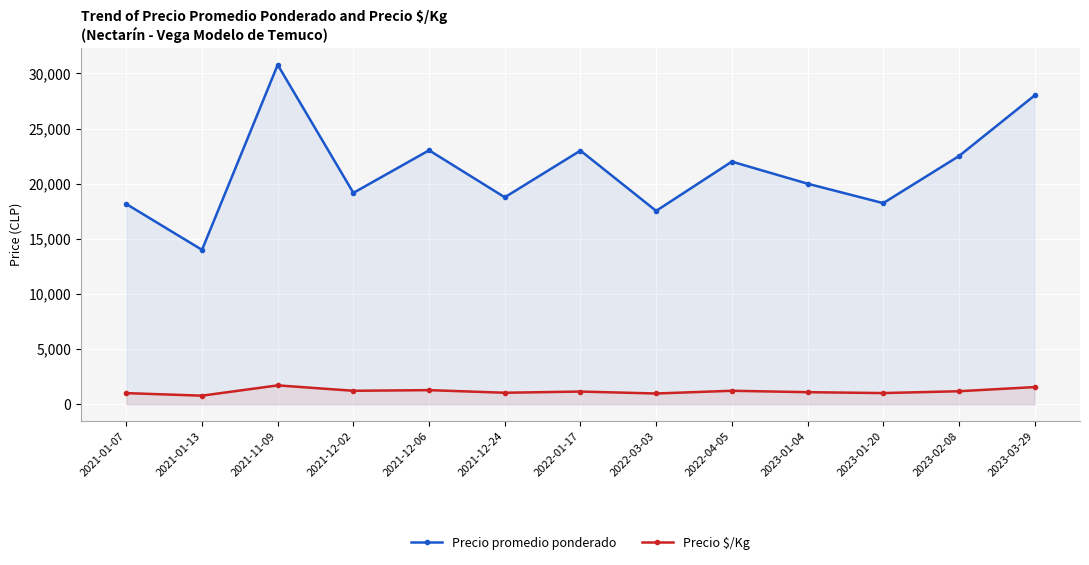

What is the maximum value for Precio promedio ponderado?

30778